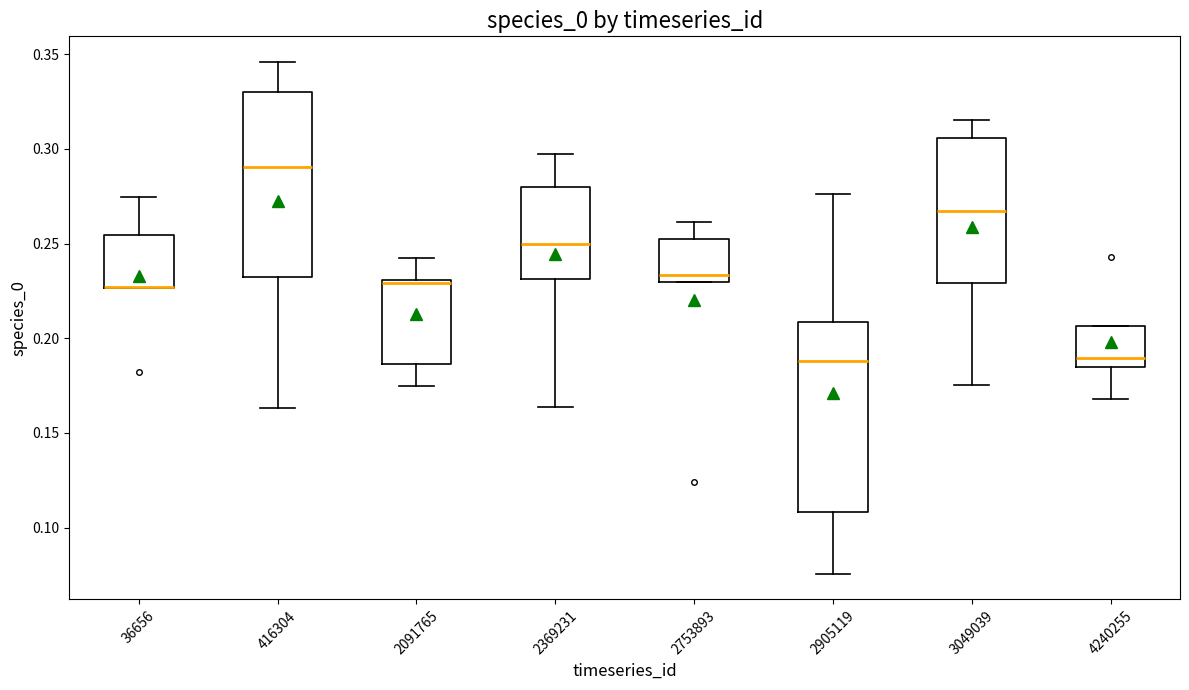

Reading left to right, read every box against the y-axis: the position of its median line, the range the box covers, and the ends of its whiskers. The values are not printed on the chart, so give them approximately, as read against the axis.

36656: median 0.225 (drawn on the box's lower edge), box 0.225 to 0.255, whiskers 0.225 to 0.275
416304: median 0.290, box 0.230 to 0.330, whiskers 0.165 to 0.345
2091765: median 0.230 (just below the box's upper edge), box 0.185 to 0.230, whiskers 0.175 to 0.240
2369231: median 0.250, box 0.230 to 0.280, whiskers 0.165 to 0.295
2753893: median 0.235, box 0.230 to 0.255, whiskers 0.230 to 0.260
2905119: median 0.190, box 0.110 to 0.210, whiskers 0.075 to 0.275
3049039: median 0.265, box 0.230 to 0.305, whiskers 0.175 to 0.315
4240255: median 0.190, box 0.185 to 0.205, whiskers 0.170 to 0.205